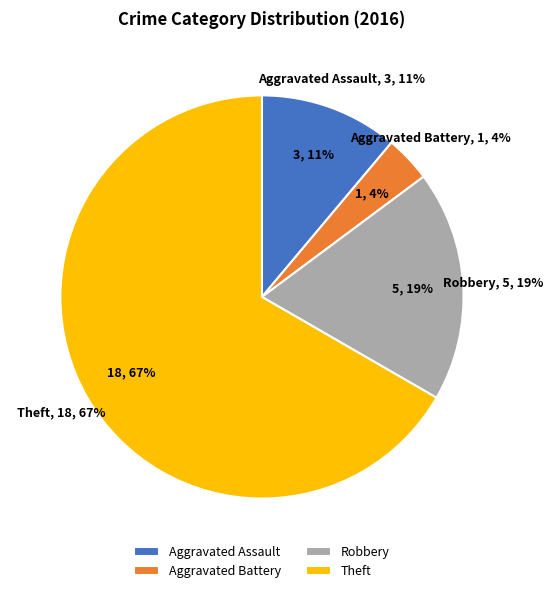

Does Theft account for over 50% of the chart?

Yes